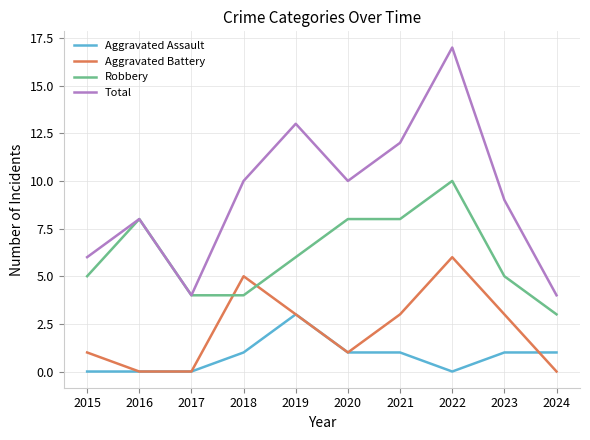

True or false: Robbery has a value of 6 at 2019.

True